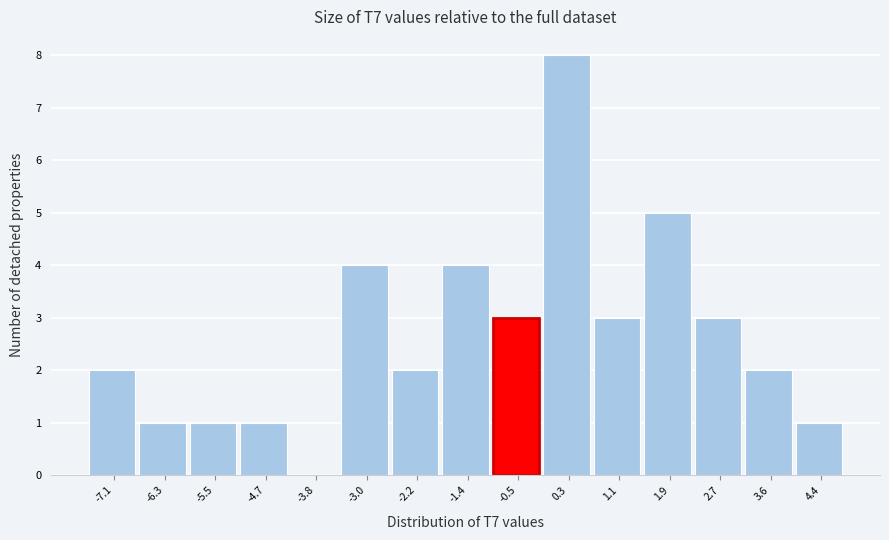

Reading left to right, extract all data points from this chart.

-7.1=2	-6.3=1	-5.5=1	-4.7=1	-3.8=0	-3.0=4	-2.2=2	-1.4=4	-0.5=3	0.3=8	1.1=3	1.9=5	2.7=3	3.6=2	4.4=1